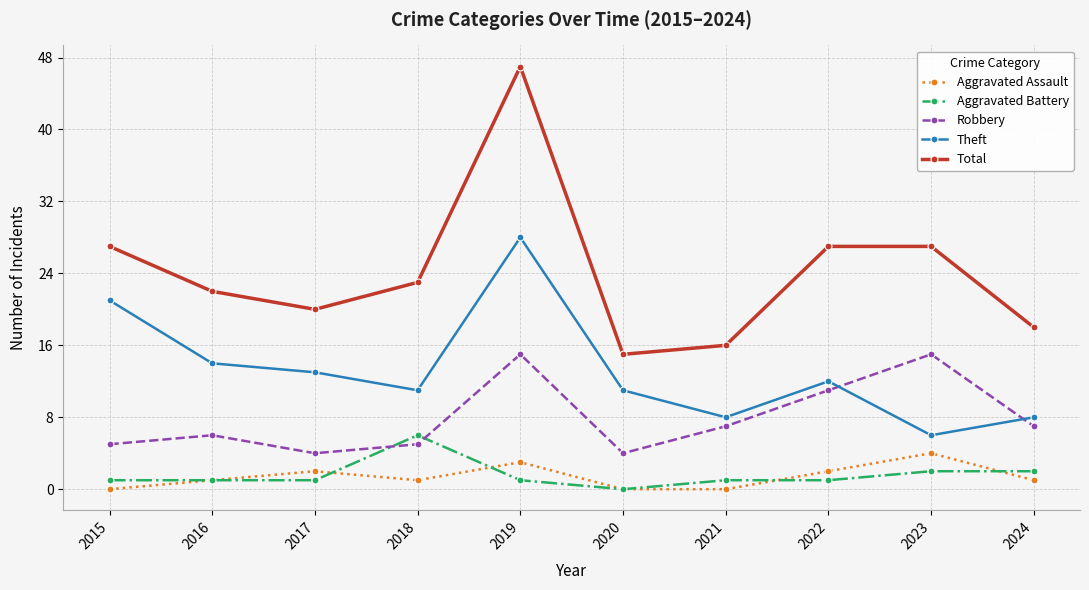

True or false: Aggravated Assault has more than 1 points higher than both neighbors.

True